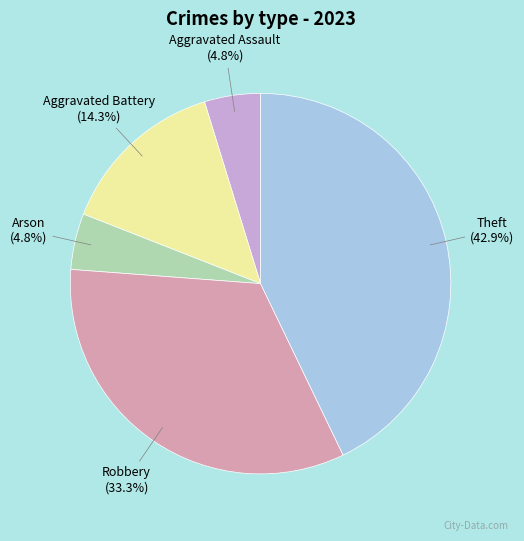

Is there a majority slice in this chart?

No